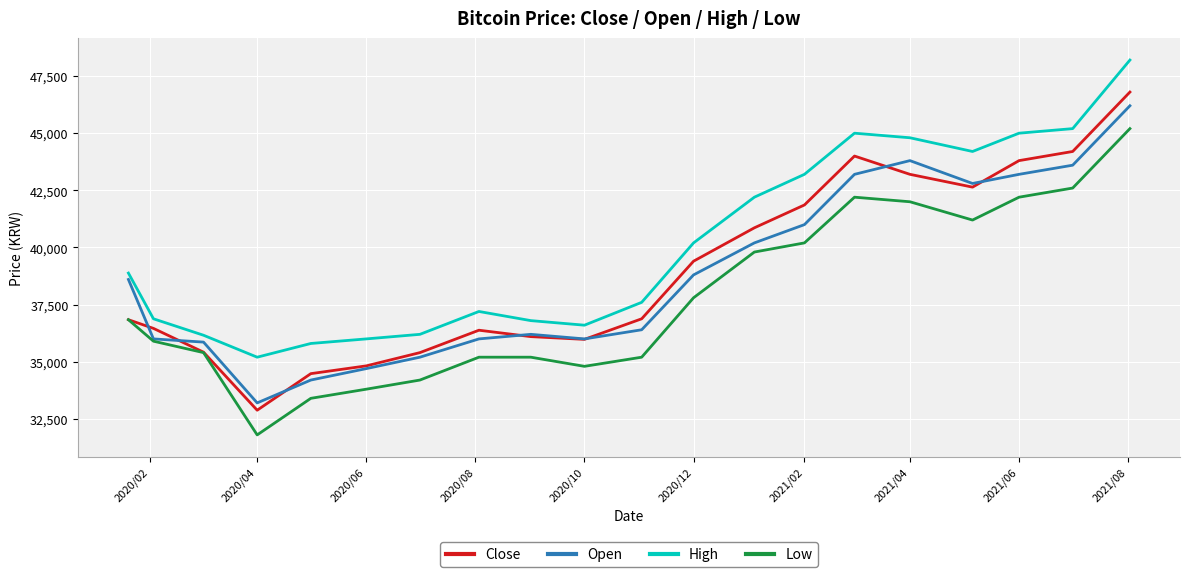

Which series has the largest total across all categories?

High